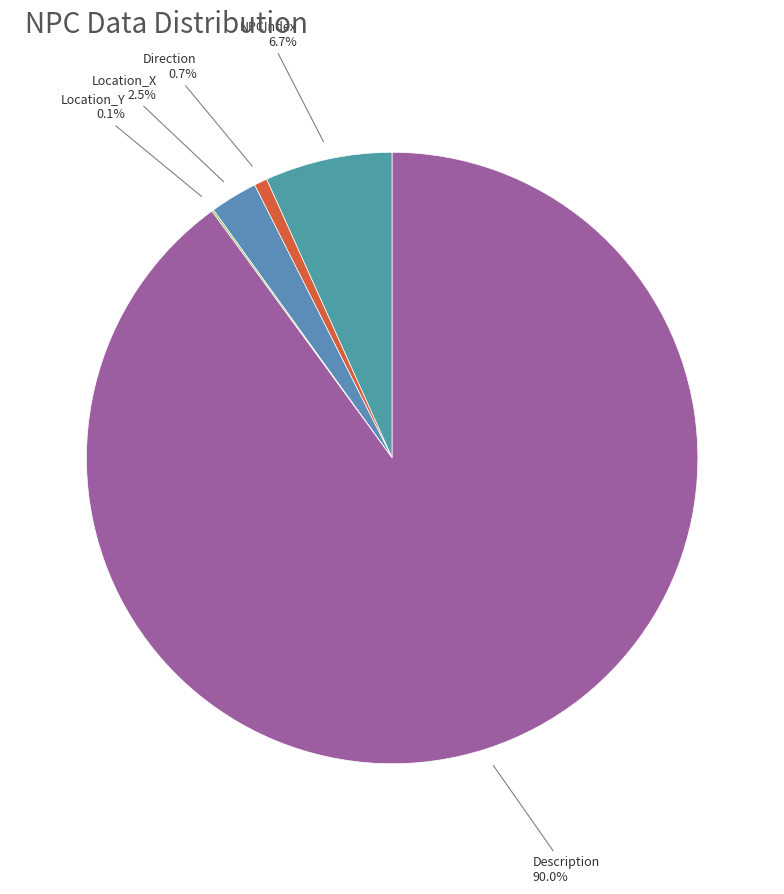

Is there any slice that represents more than half of the pie?

Yes